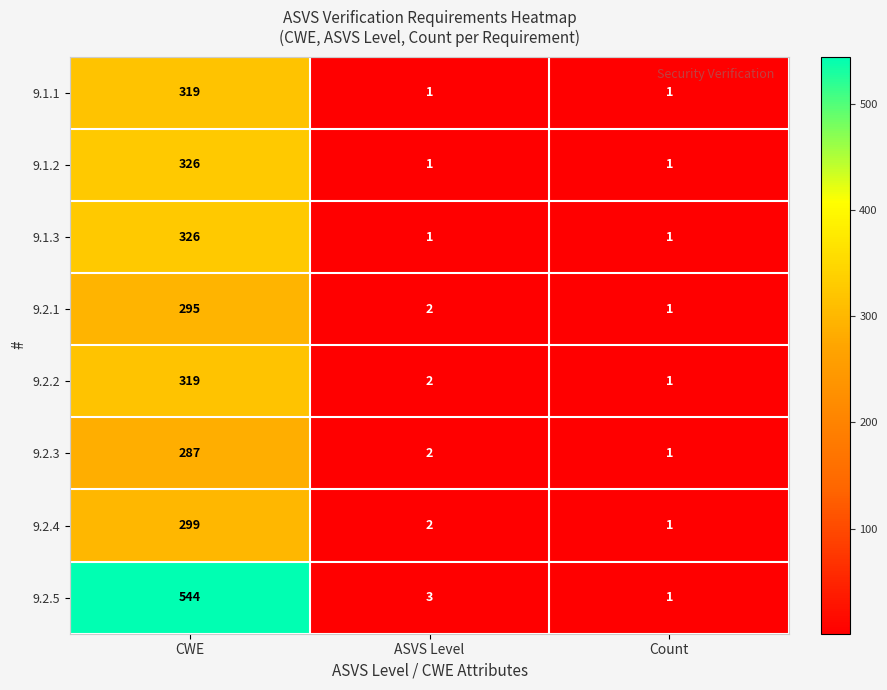

Reading left to right, list all the values displayed in this chart.

9.1.1: 319	1	1
9.1.2: 326	1	1
9.1.3: 326	1	1
9.2.1: 295	2	1
9.2.2: 319	2	1
9.2.3: 287	2	1
9.2.4: 299	2	1
9.2.5: 544	3	1